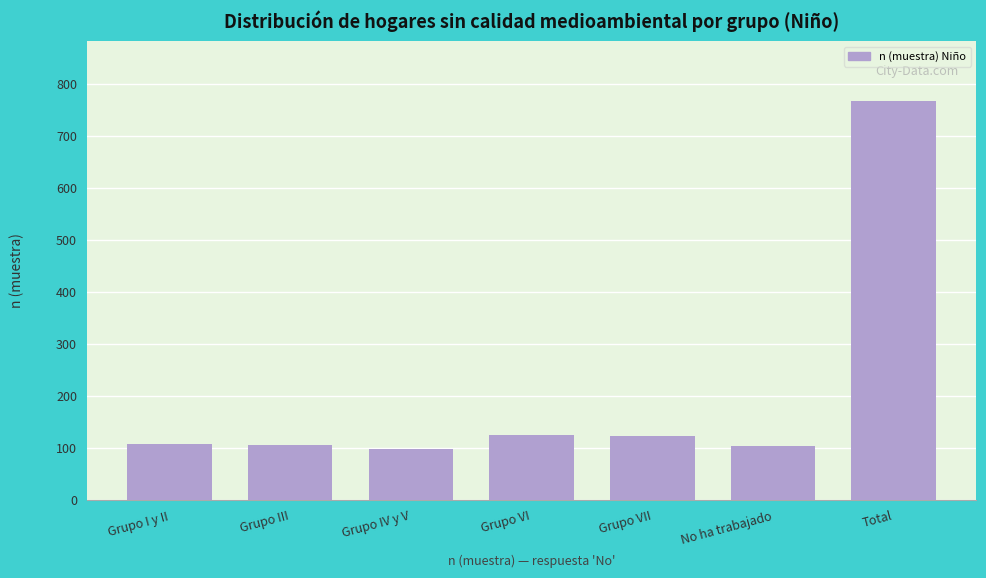

What is the greatest value displayed?

767